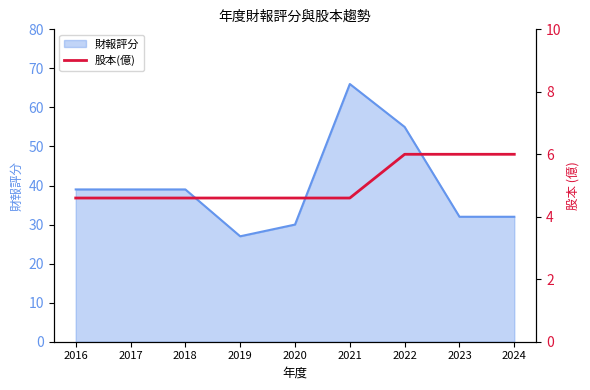

The value of 財報評分 at 2016 is 14. True or false?

False